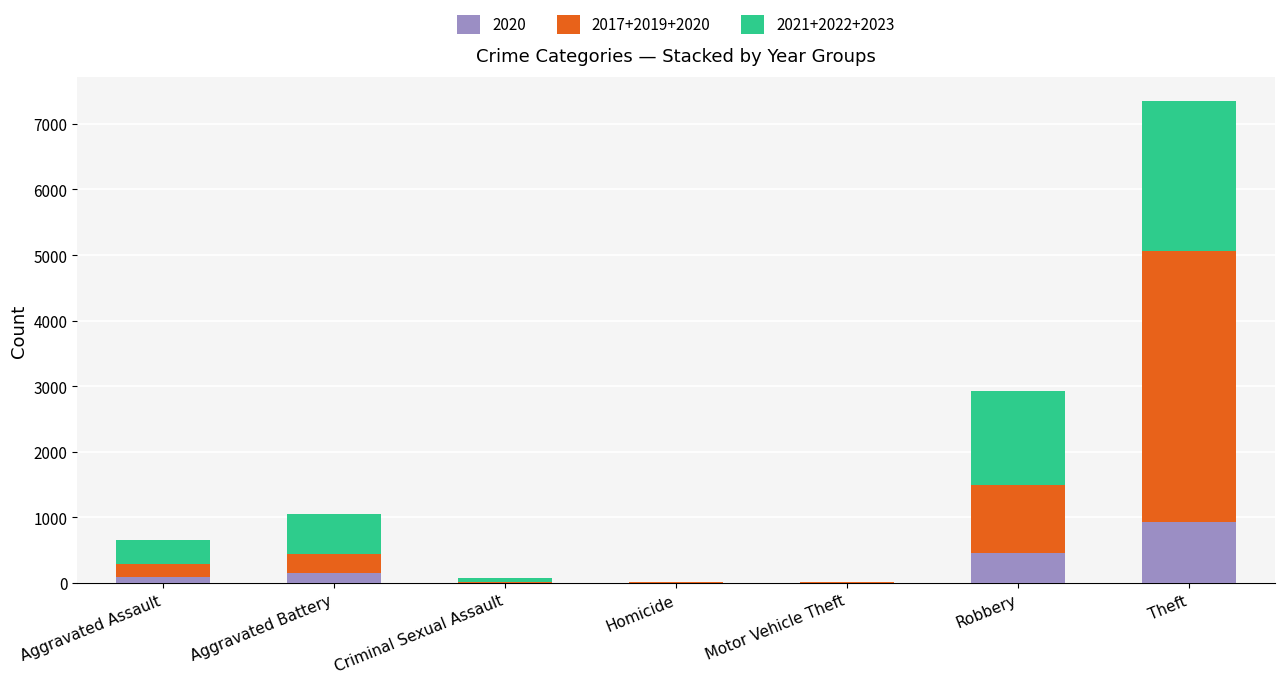

At which category is the sum across all series the highest?

Theft